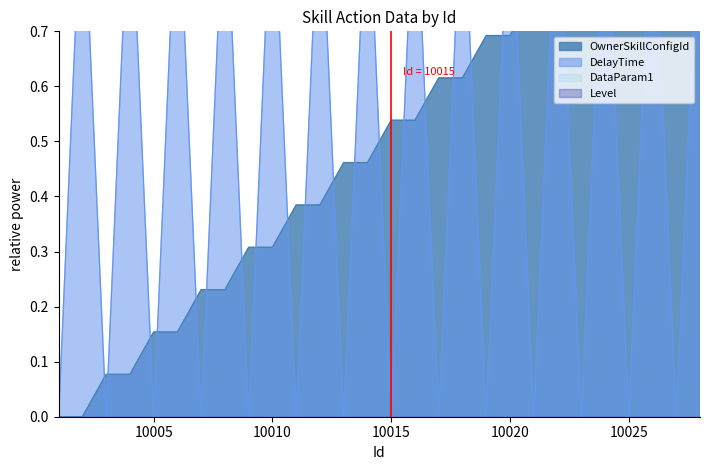

Is it true that DelayTime equals 1.0 at 10012?

True